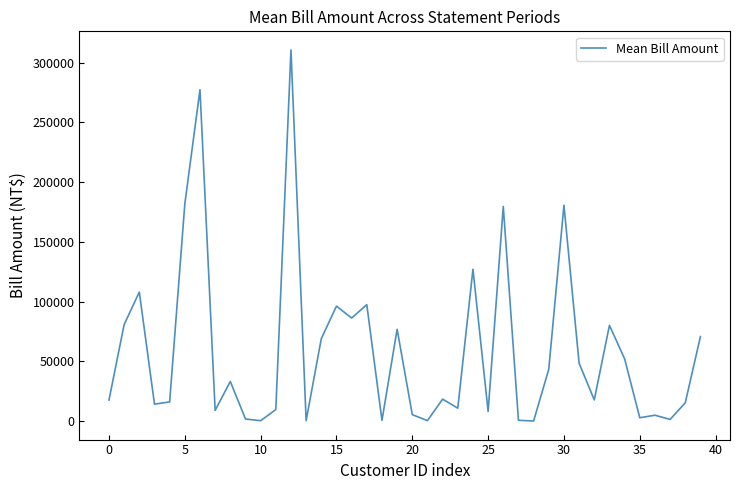

Does the chart have visible grid lines?

No